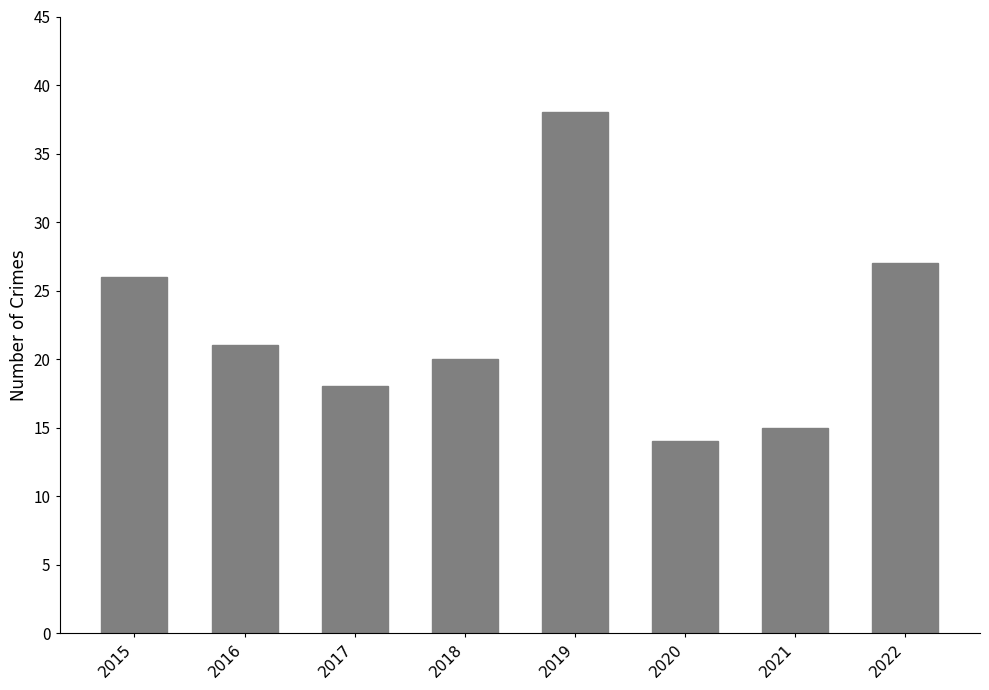

Rank the categories by value from lowest to highest.

2020, 2021, 2017, 2018, 2016, 2015, 2022, 2019